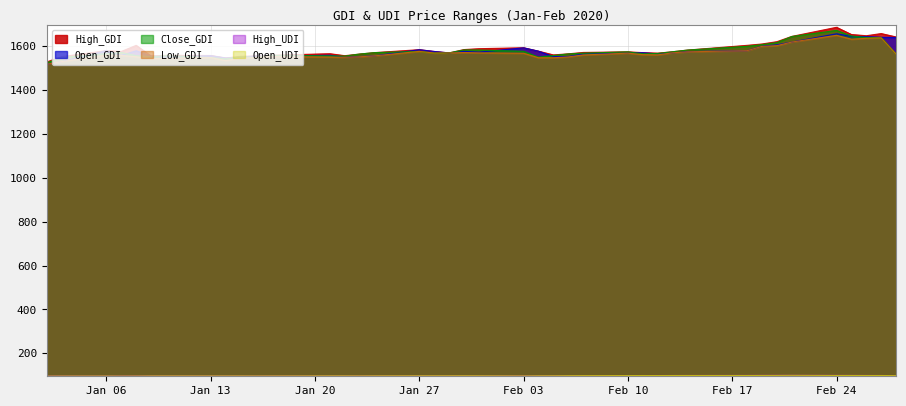

Where is Open_UDI nearest to the value 98?

2020-01-30